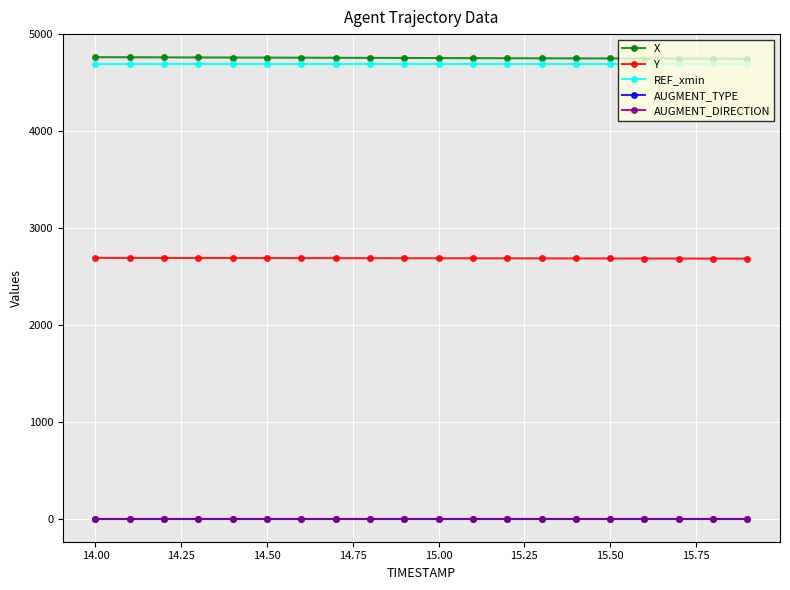

True or false: AUGMENT_TYPE and AUGMENT_DIRECTION cross at least once.

False